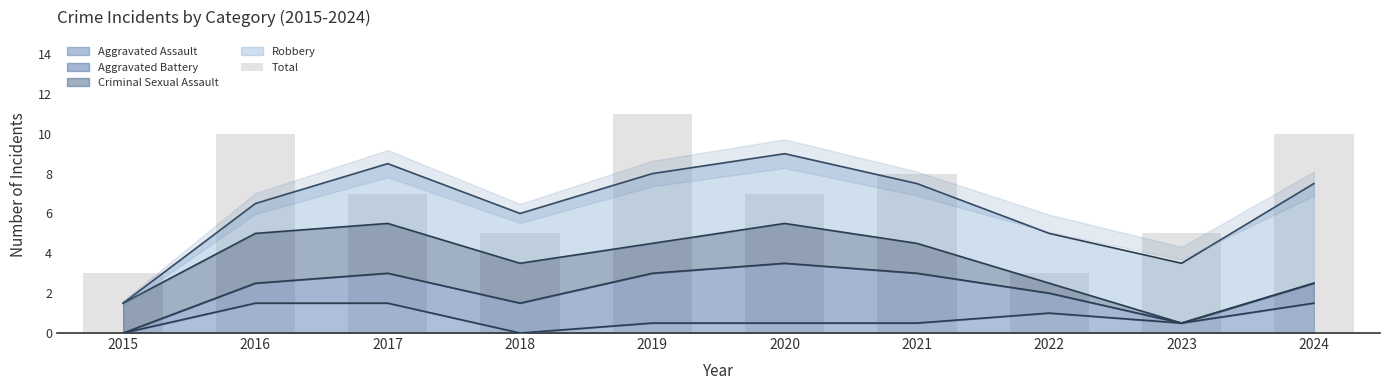

Rank the categories by value from highest to lowest.

2019, 2016, 2024, 2021, 2017, 2020, 2018, 2023, 2015, 2022